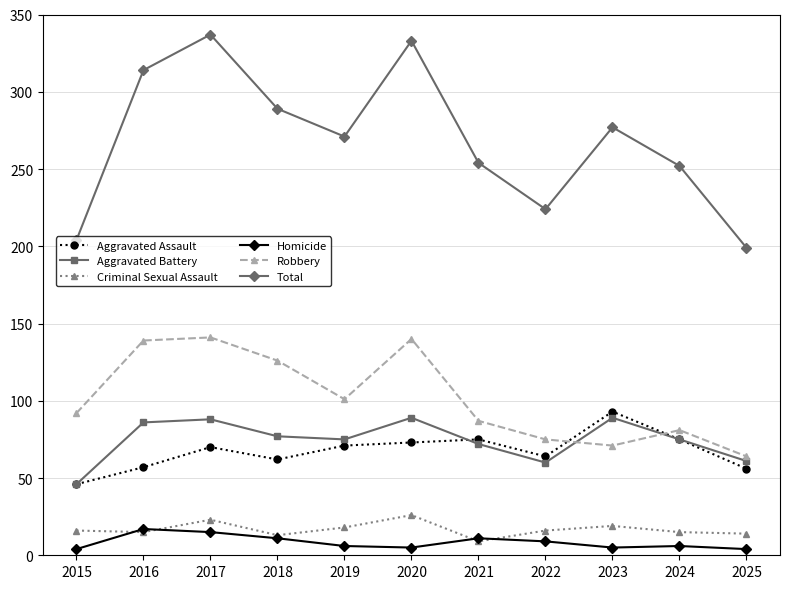

True or false: Total and Aggravated Assault intersect in this chart.

False